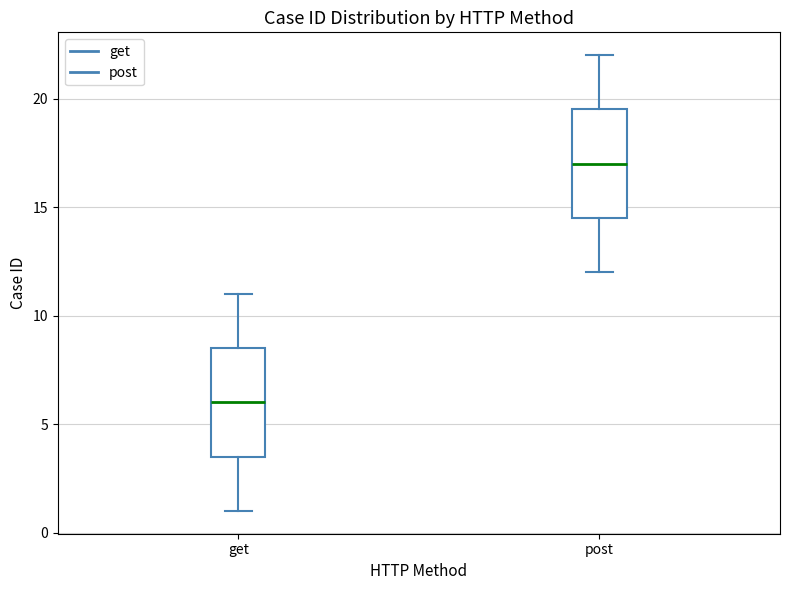

Reading left to right, read every box against the y-axis: the position of its median line, the range the box covers, and the ends of its whiskers. The values are not printed on the chart, so give them approximately, as read against the axis.

get: median 6.0, box 3.5 to 8.5, whiskers 1.0 to 11.0
post: median 17.0, box 14.5 to 19.5, whiskers 12.0 to 22.0